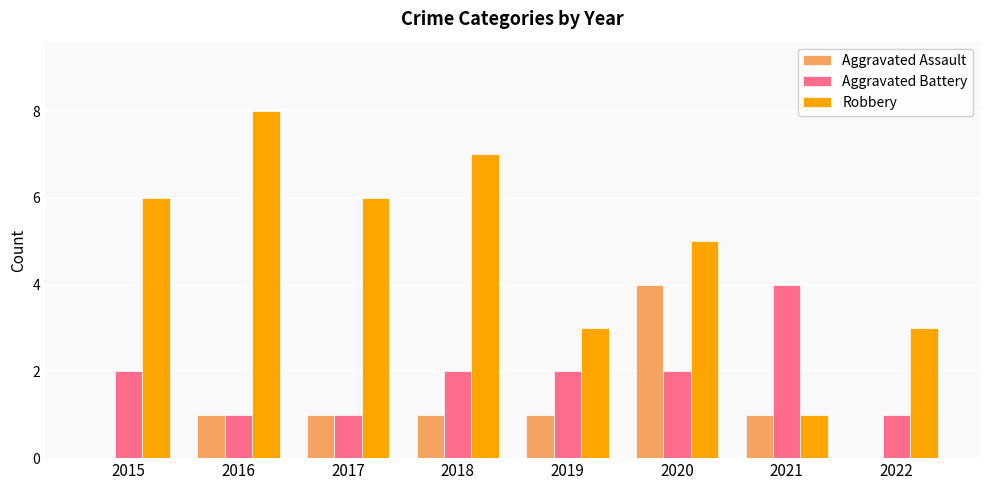

True or false: Aggravated Battery has a value of 4 at 2021.

True